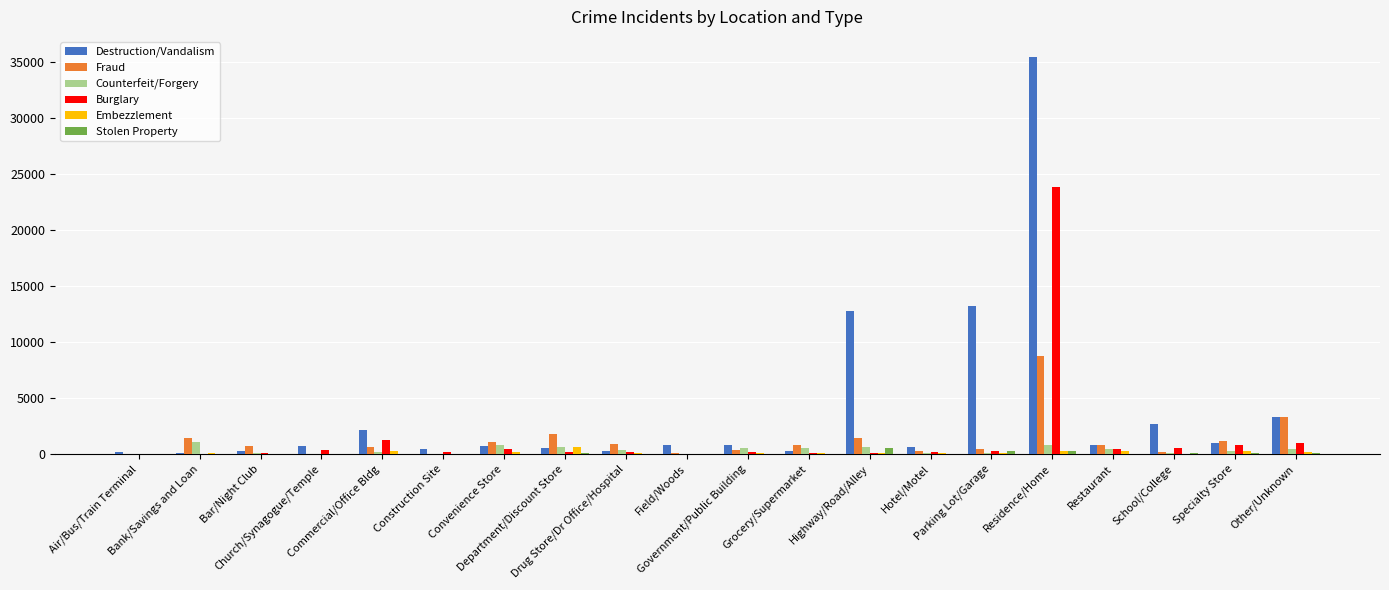

Which series has the largest total across all categories?

Destruction/Vandalism